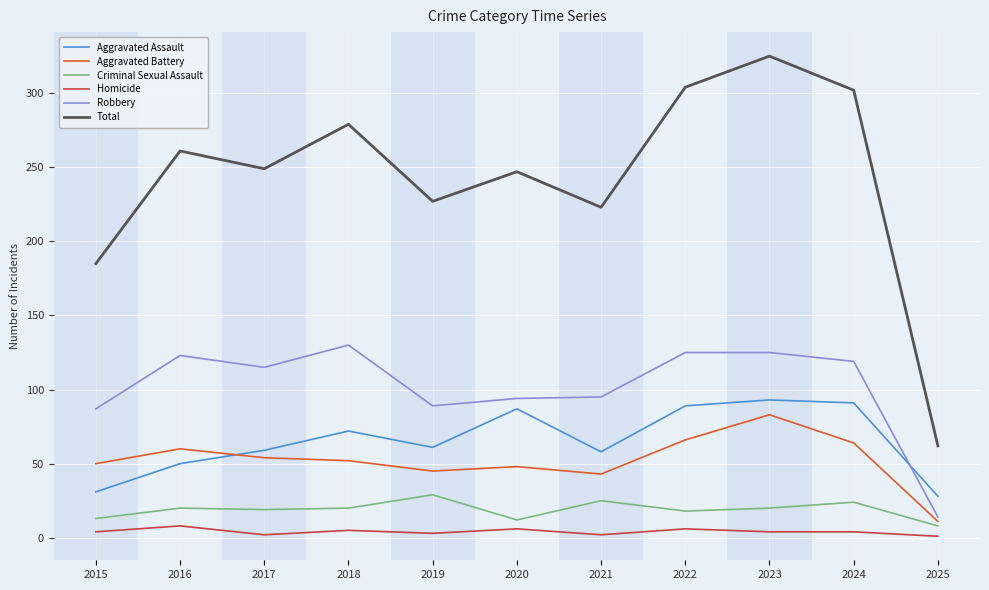

Which series changed the most between 2015 and 2025?

Total